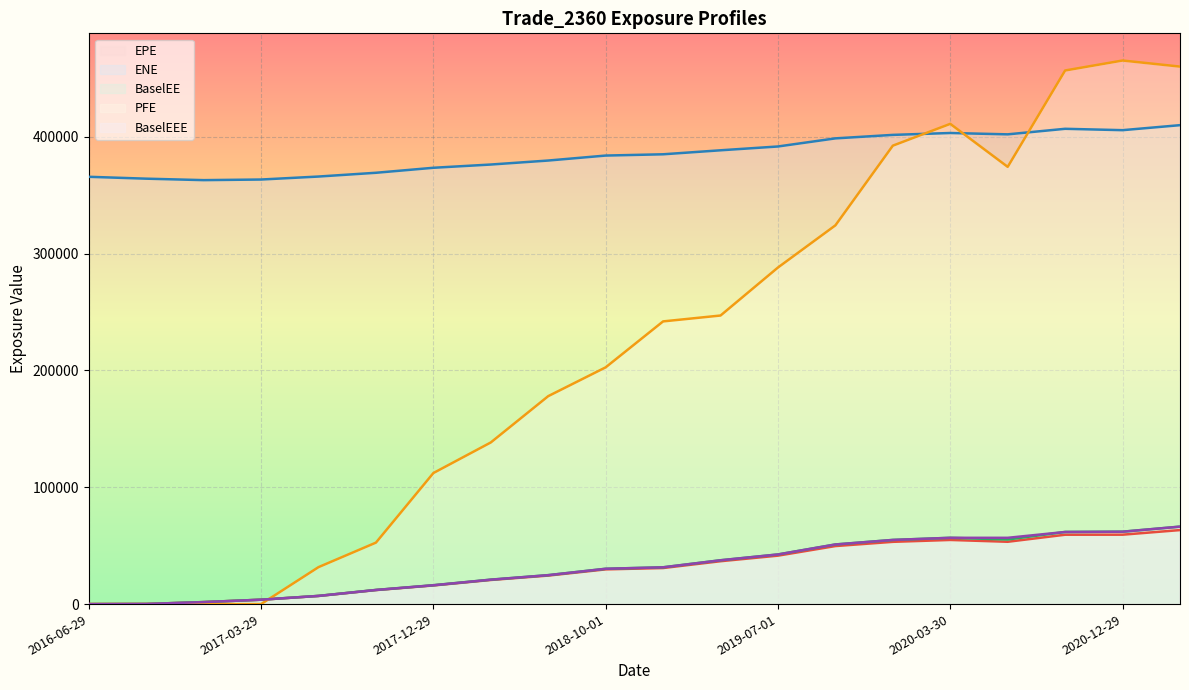

Where is BaselEEE nearest to the value 33148?

2018-12-31